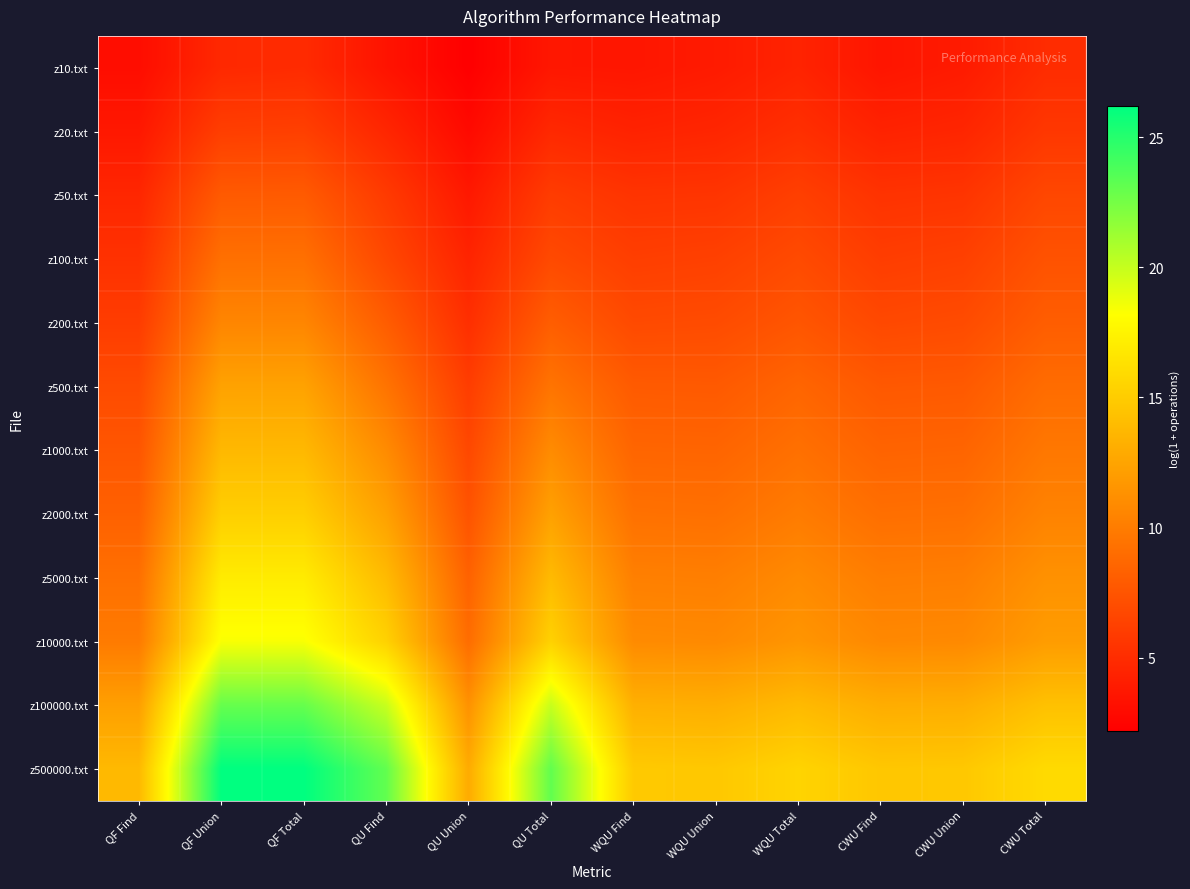

Which category has the lowest value across all series?

QU Union